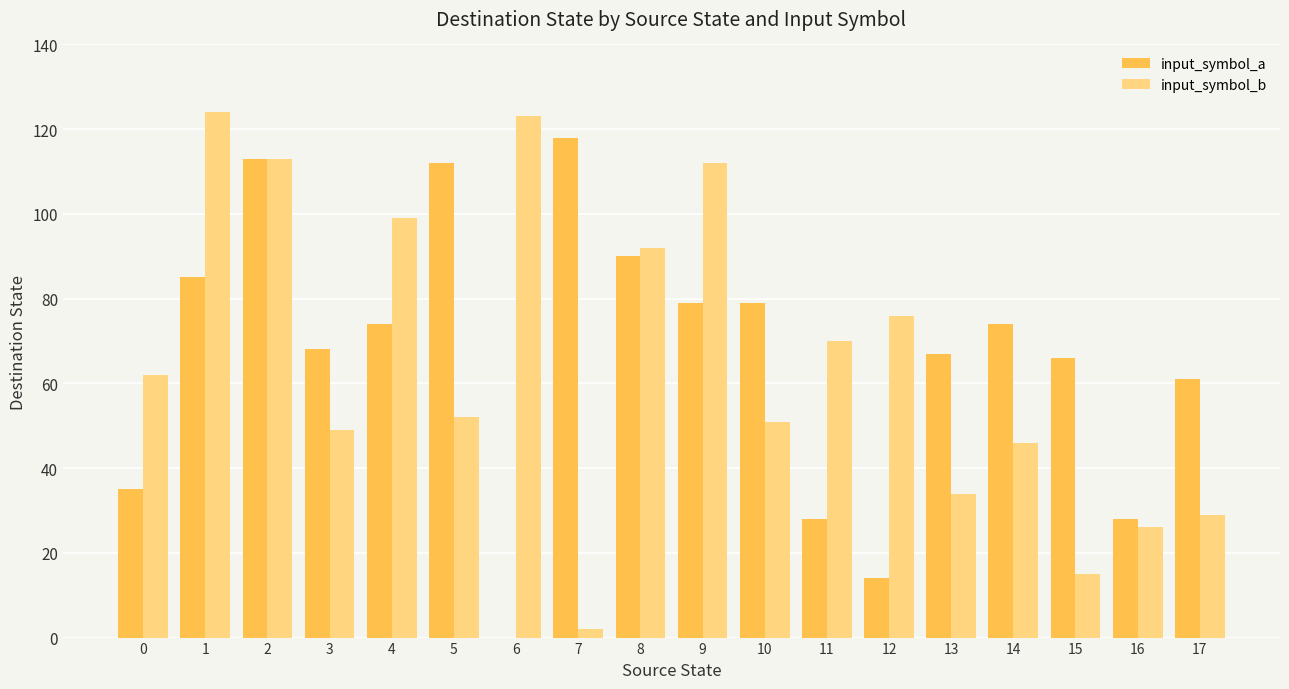

Is it true that input_symbol_b equals 18 at 14?

False